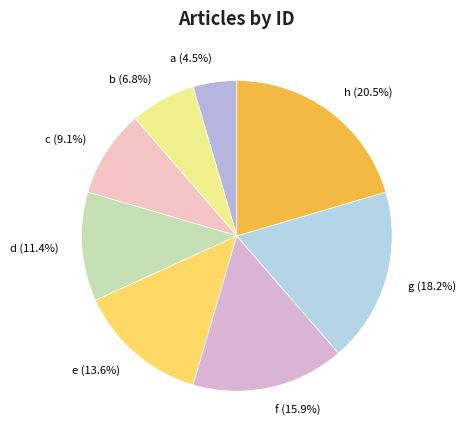

Count the number of slices in the pie.

8